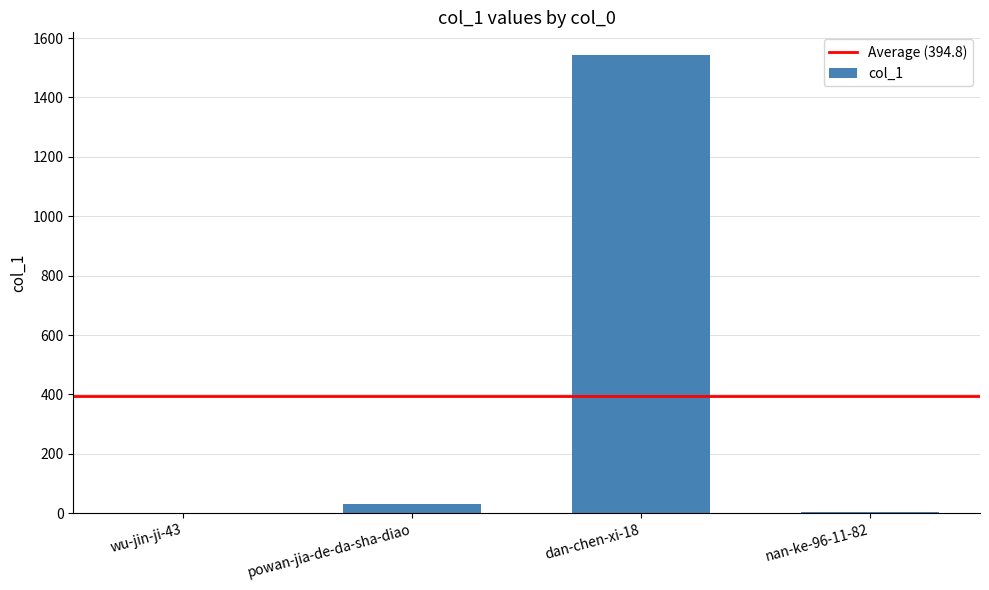

Count the number of data series in this chart.

1